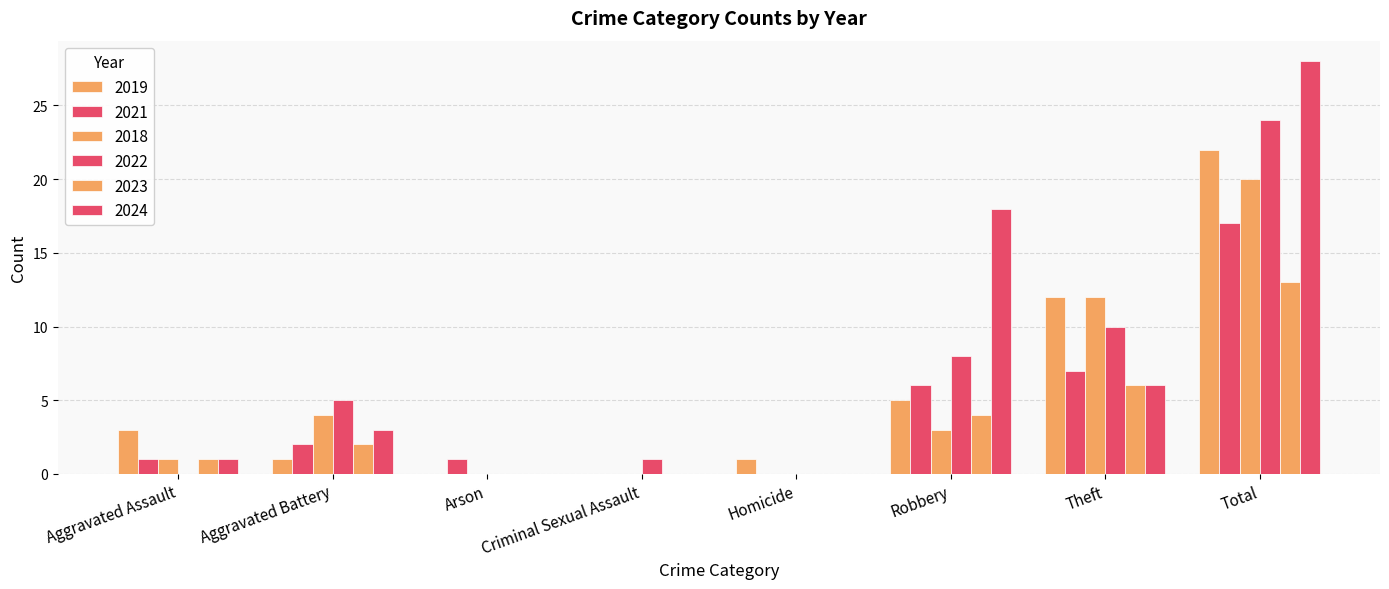

At which label does 2022 reach its peak?

Total